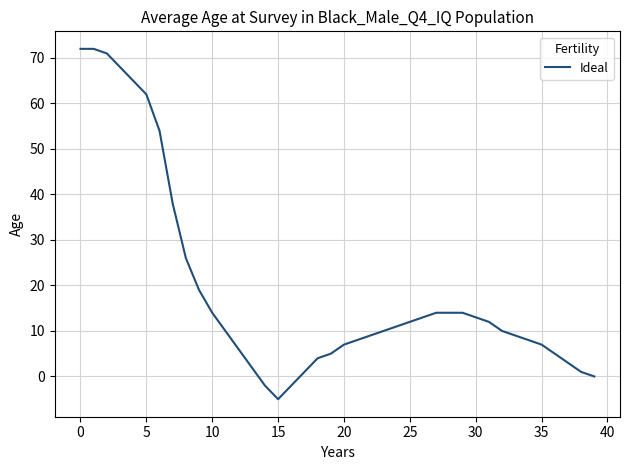

What is the greatest value displayed?

72